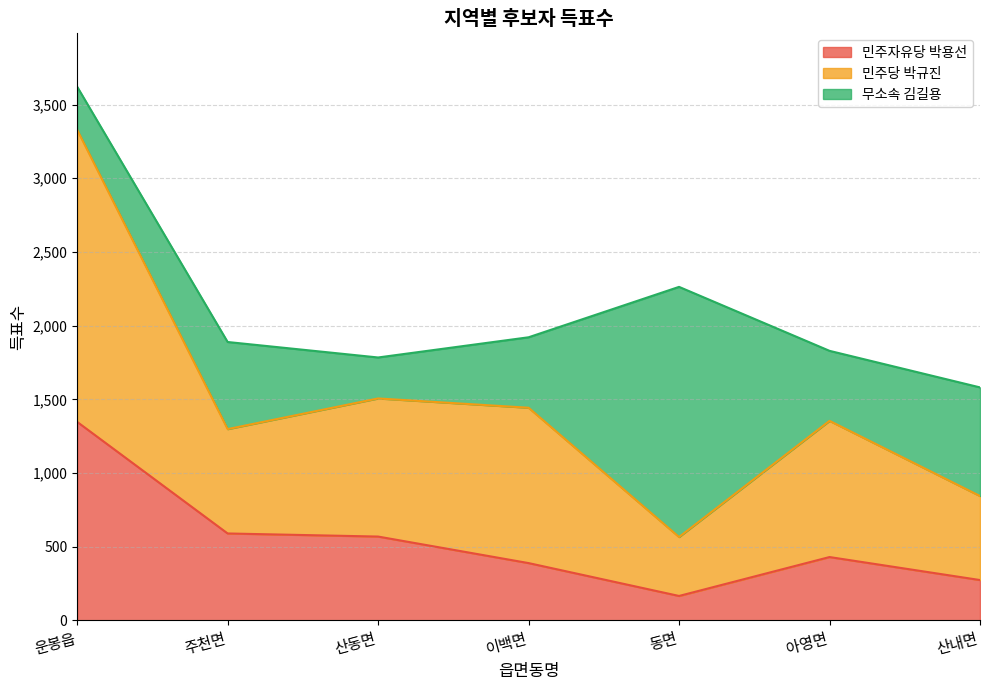

True or false: 민주자유당 박용선 has a value of 356 at 주천면.

False